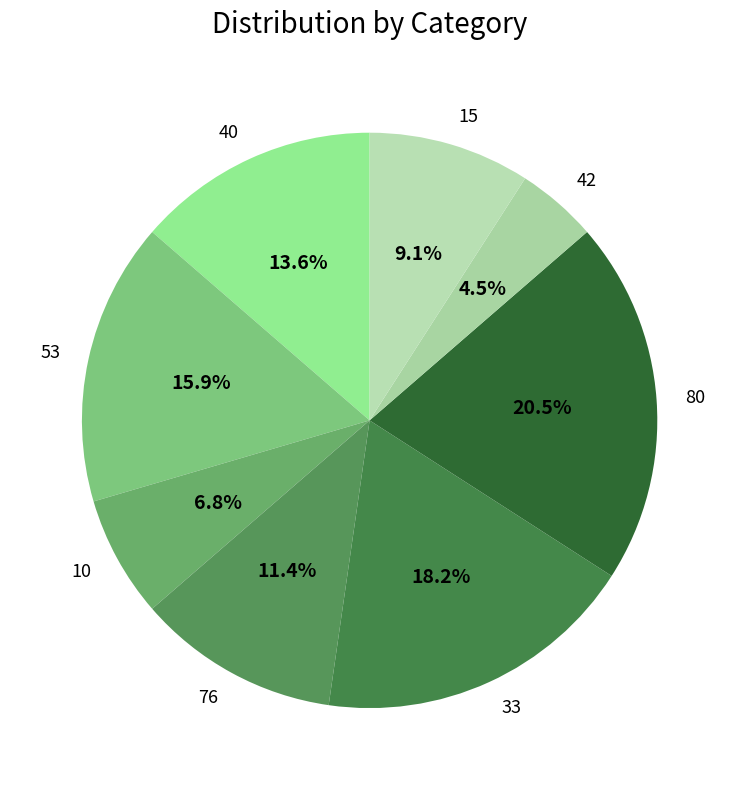

To the nearest percent, what portion does 15 represent?

9%